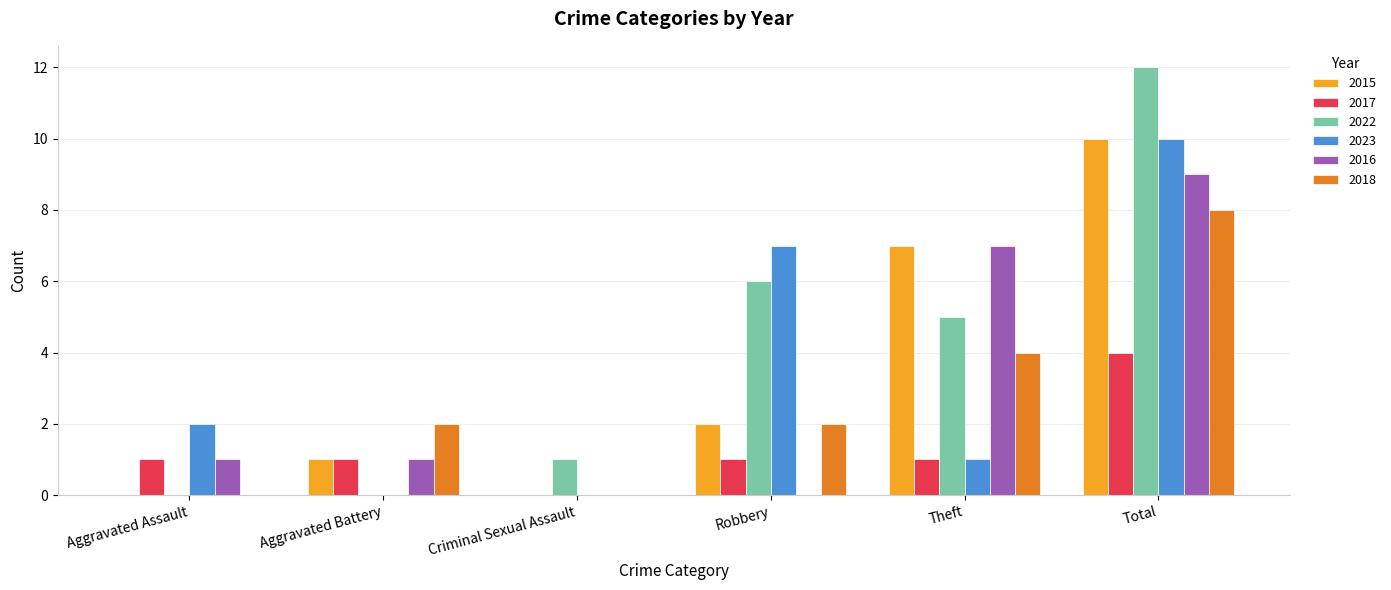

Are the bars grouped side by side (vs. stacked)?

Yes